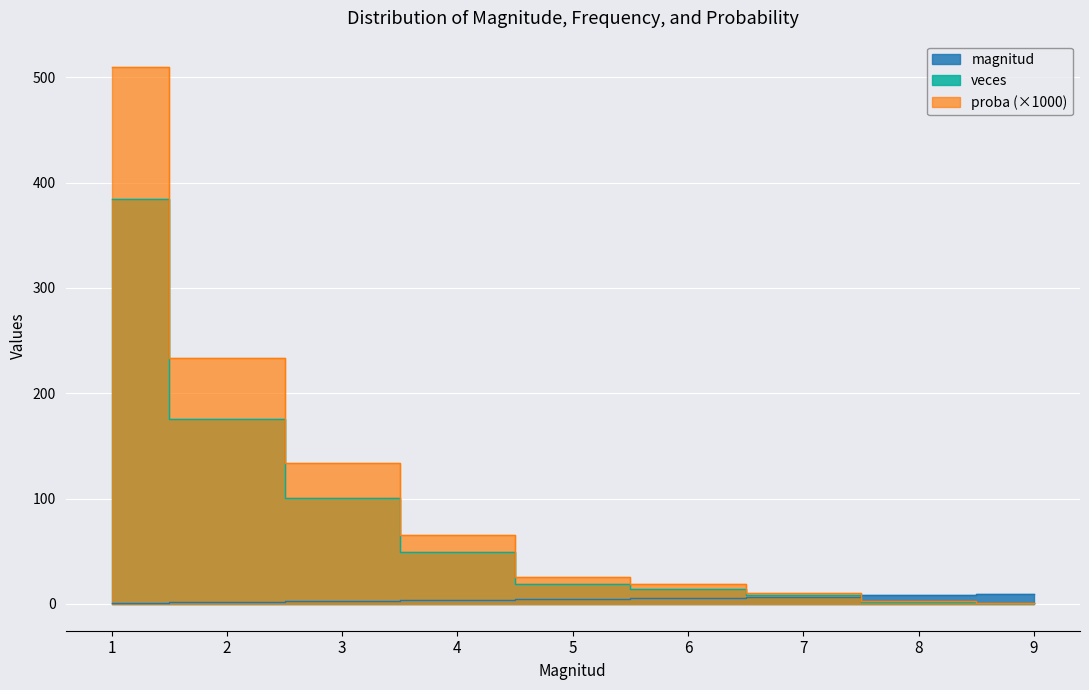

How many data points in magnitud are above 5?

4